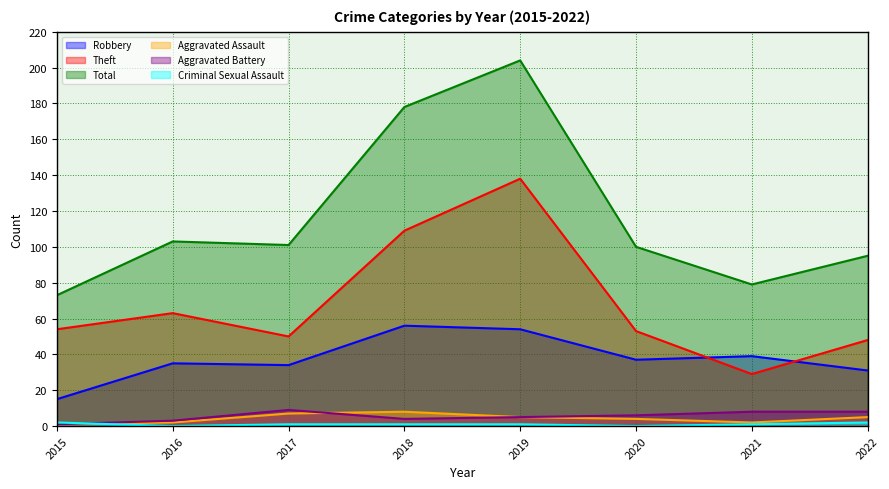

At which category does the chart reach its peak across all series?

2019